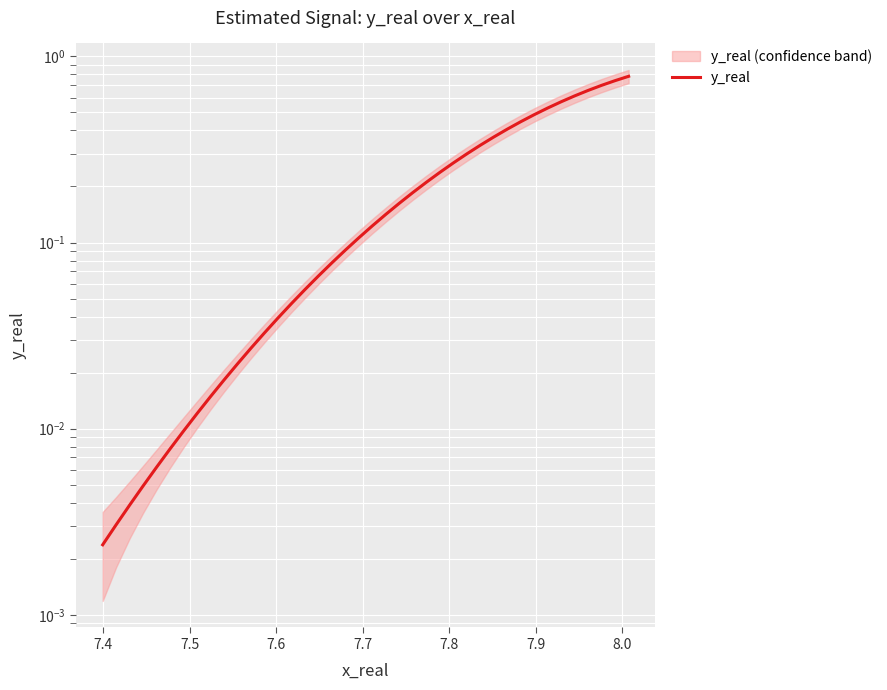

Is this an area chart (filled region under the line)?

No